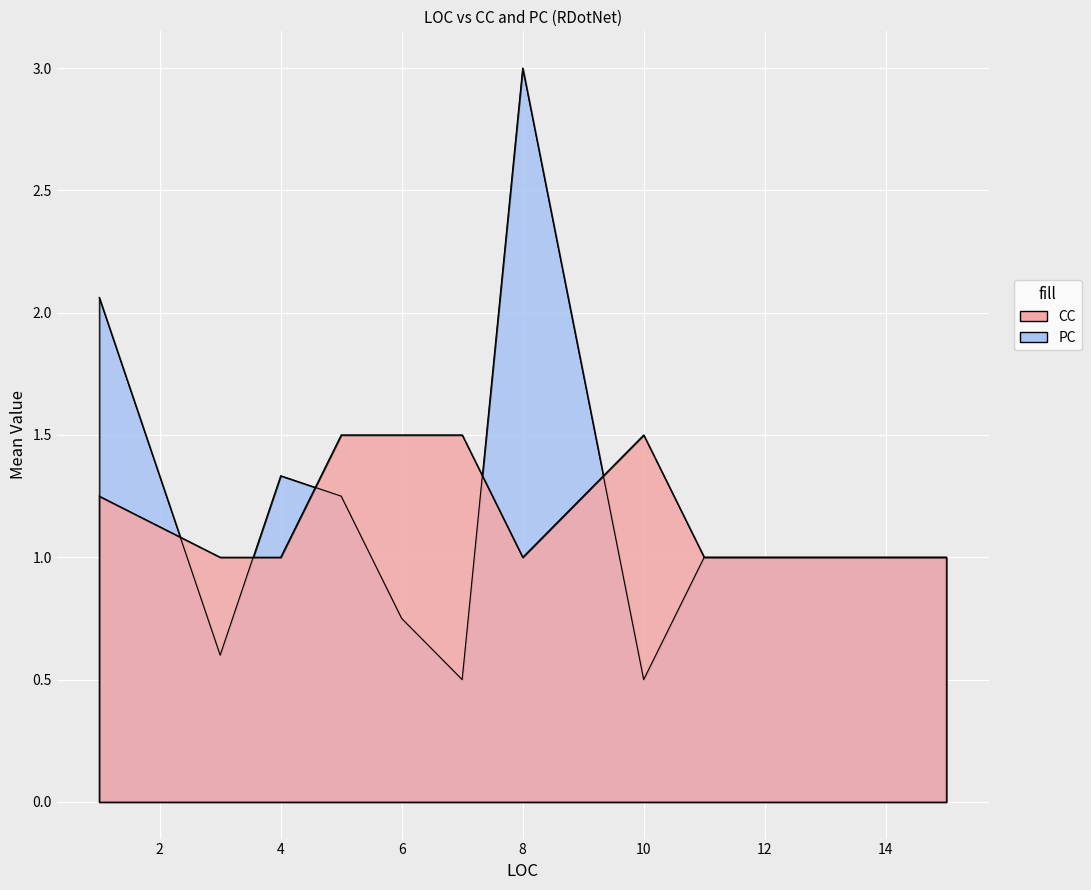

Which series has the largest range (max minus min)?

PC